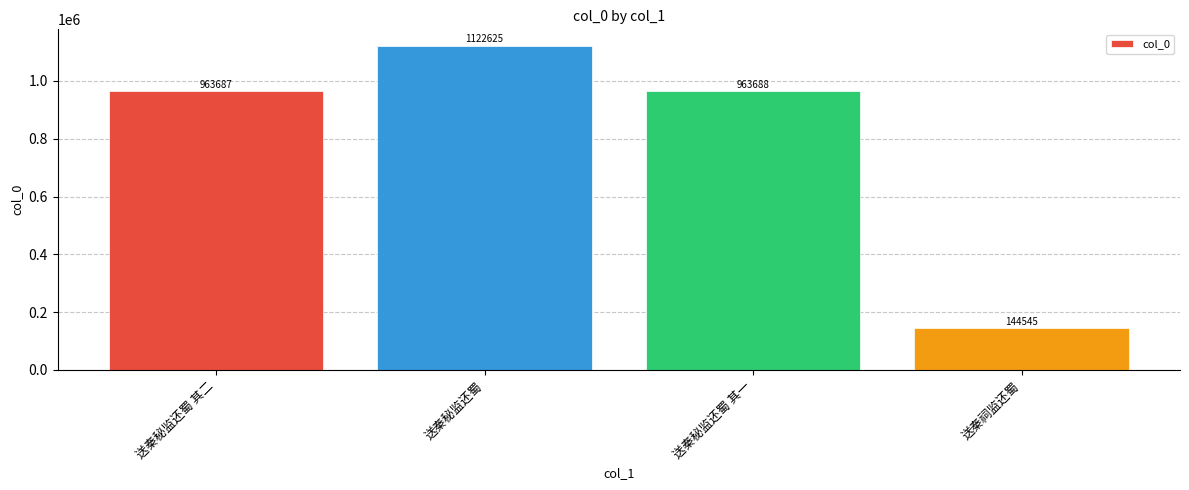

Where does the data first go above 963688?

送秦秘监还蜀